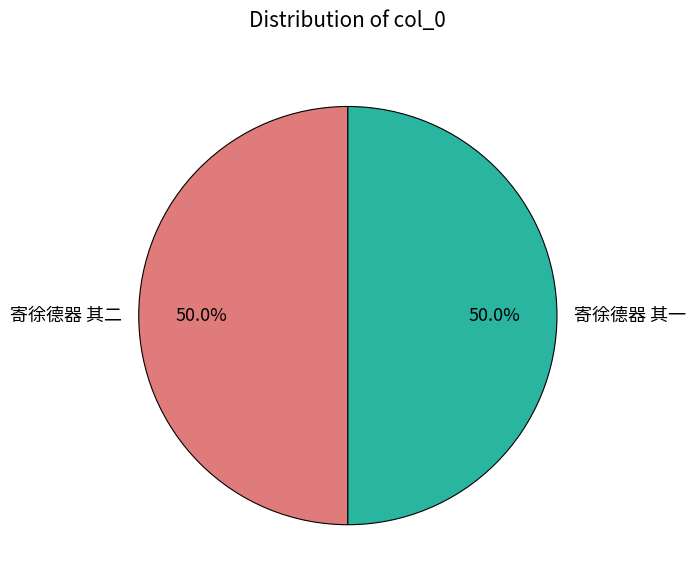

What is the ratio of the value at 寄徐德器 其二 to the value at 寄徐德器 其一?

1.0